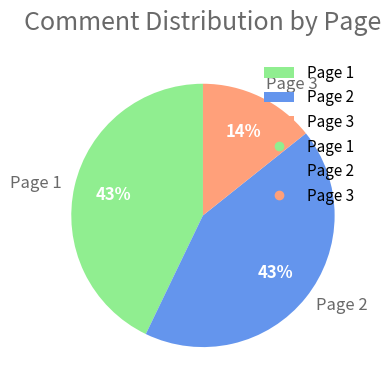

Which slice is the smallest?

Page 3